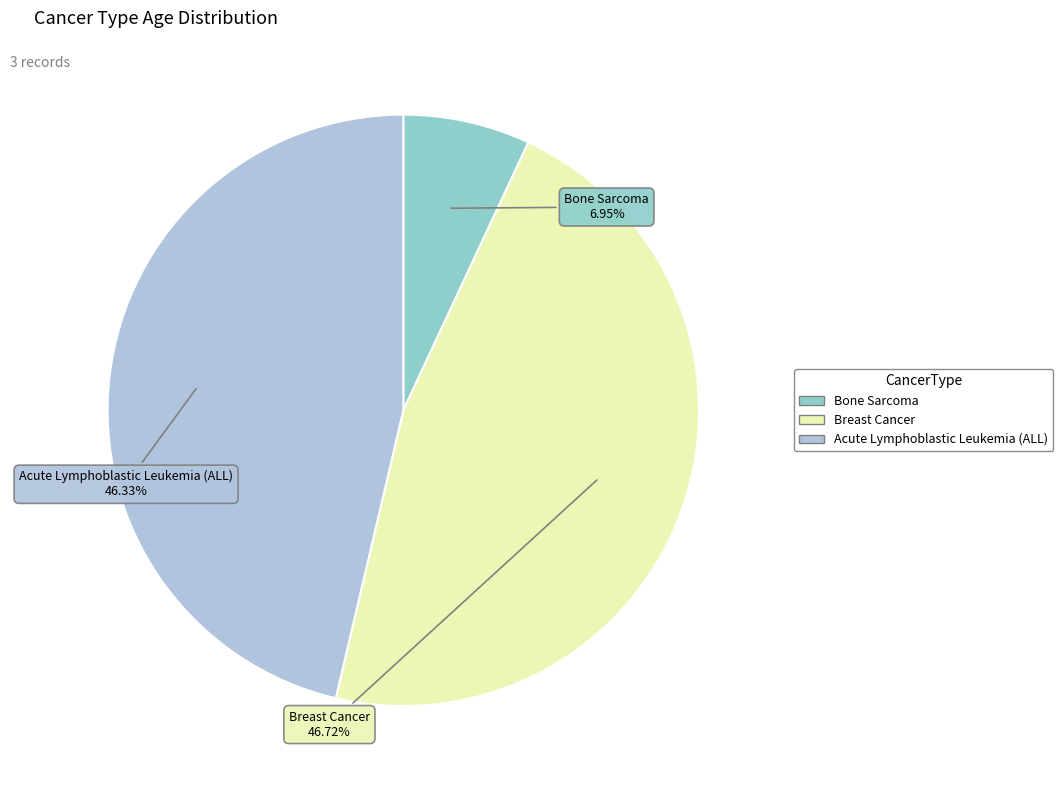

To the nearest percent, what is the difference between the largest and smallest slice percentages?

40%